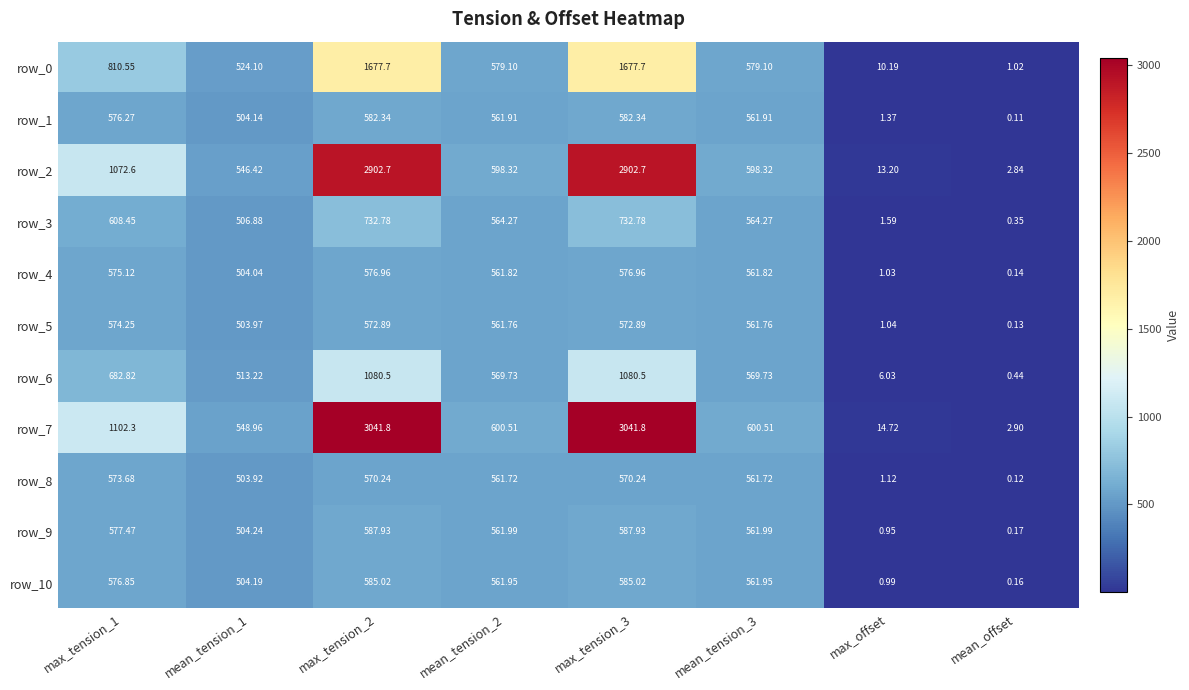

Rank the series by their maximum value, from lowest to highest.

row_8, row_5, row_4, row_1, row_10, row_9, row_3, row_6, row_0, row_2, row_7